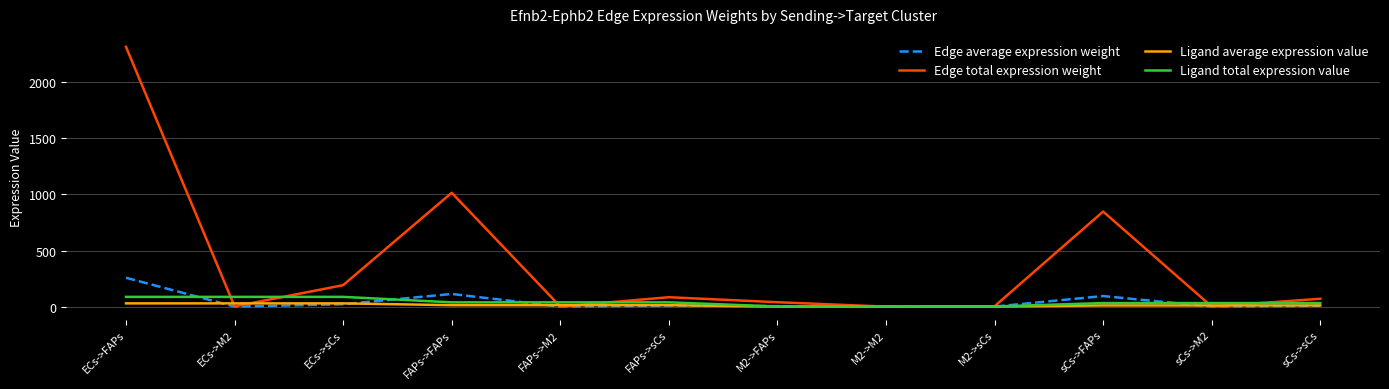

What is the spread (max minus min) of values at ECs->sCs?

169.9